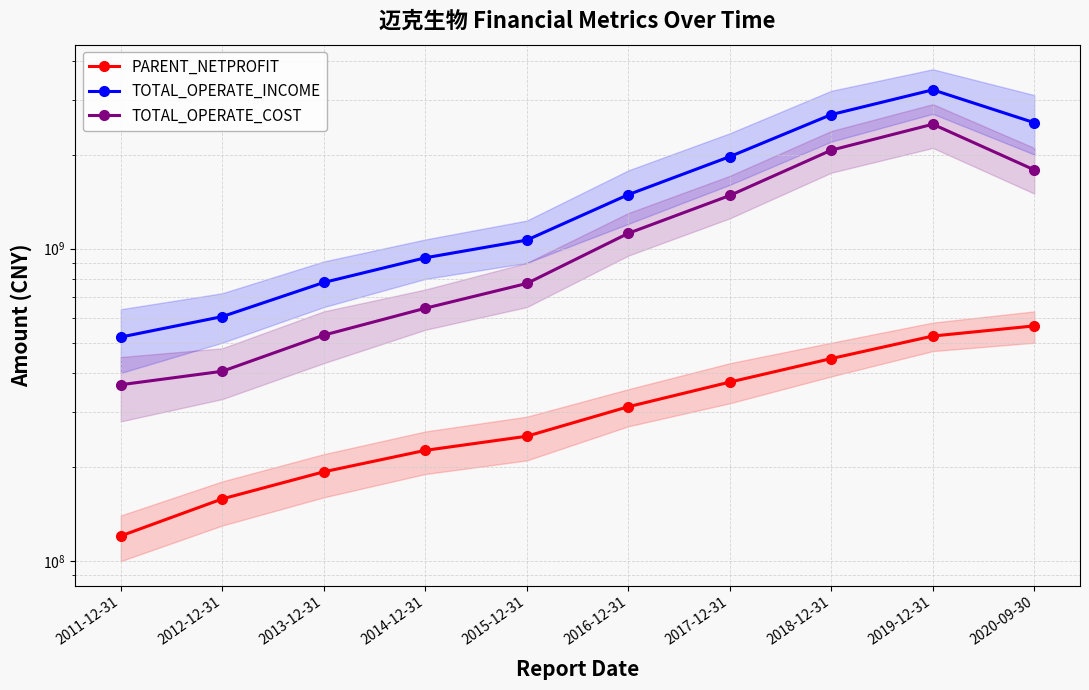

Does the chart display data point markers on the line(s)?

Yes